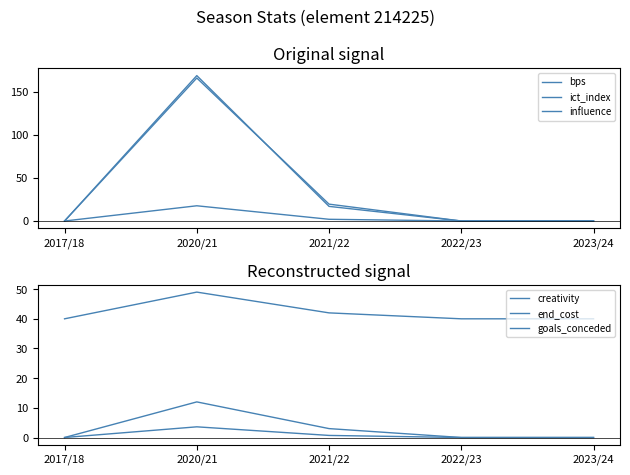

Reading right to left, what are all the values shown in this chart?

bps: 0.0	0.0	17.0	169.0	0.0
ict_index: 0.0	0.0	2.0	17.7	0.0
influence: 0.0	0.0	19.6	166.2	0.0
creativity: 0.0	0.0	0.7	3.6	0.0
end_cost: 40.0	40.0	42.0	49.0	40.0
goals_conceded: 0.0	0.0	3.0	12.0	0.0